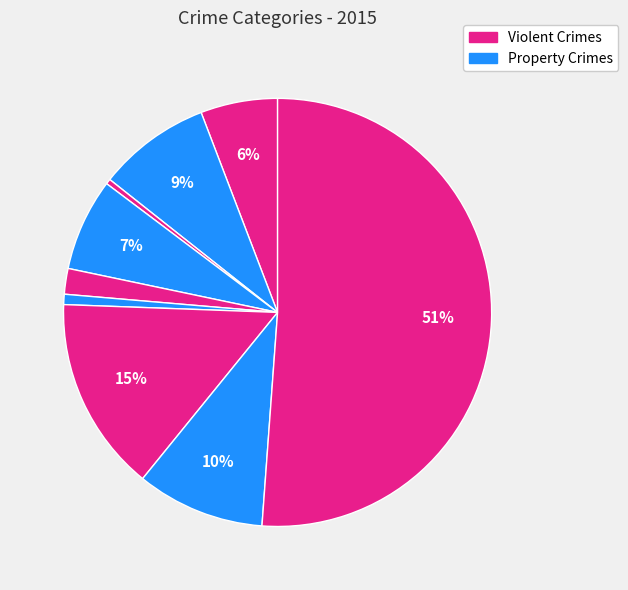

How many segments does this pie chart have?

9